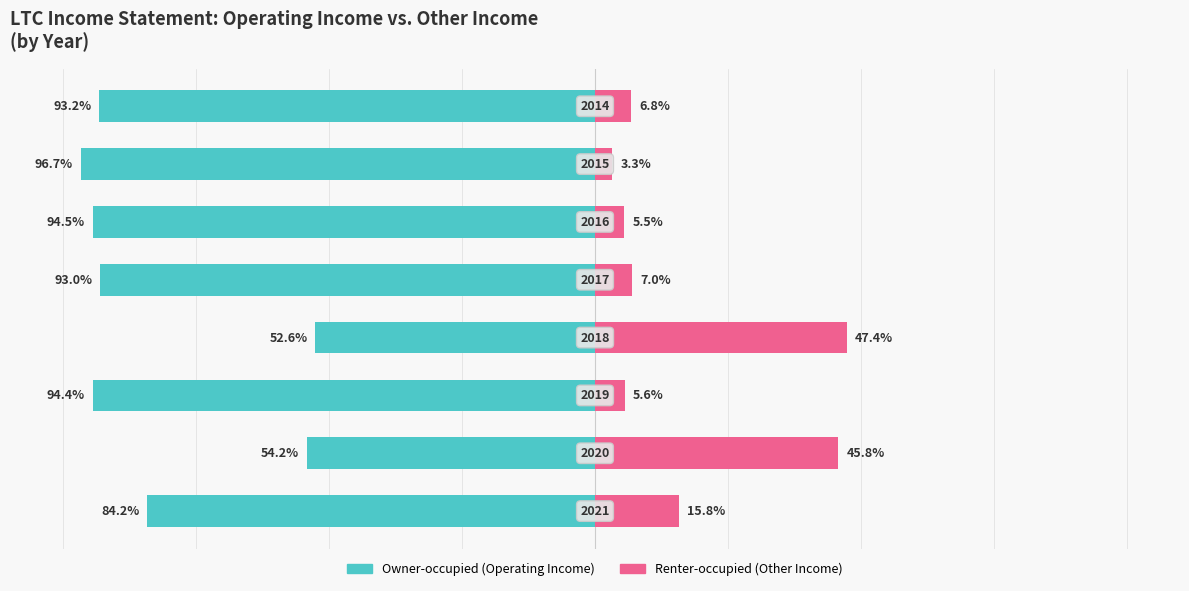

Is it true that Renter-occupied equals 7.6 at 2?

False